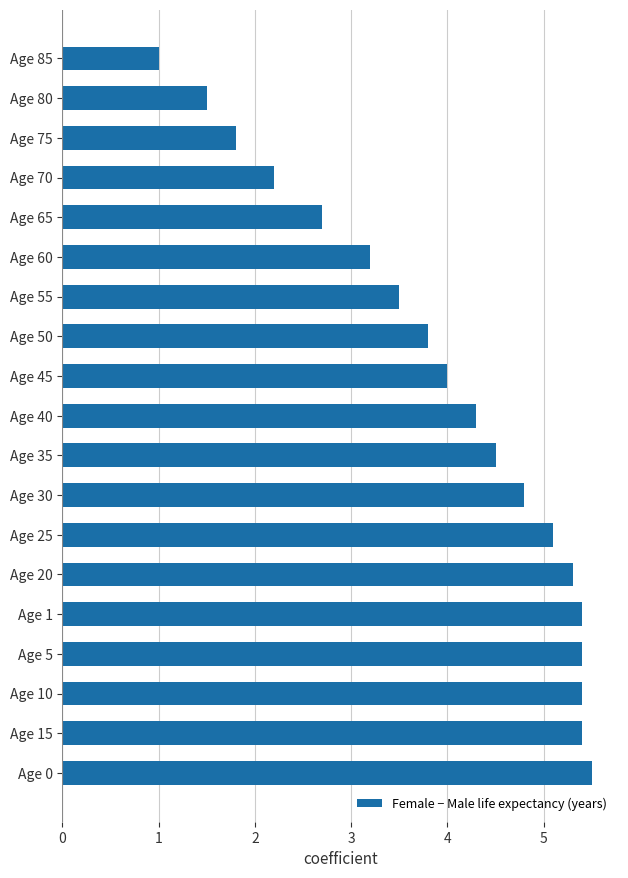

Which label corresponds to the smallest value in the chart?

Age 85